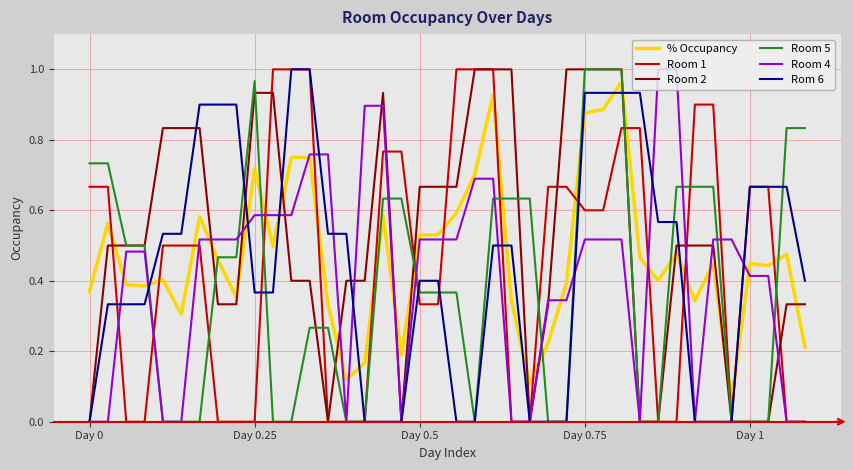

Which series has the largest total across all categories?

Room 2